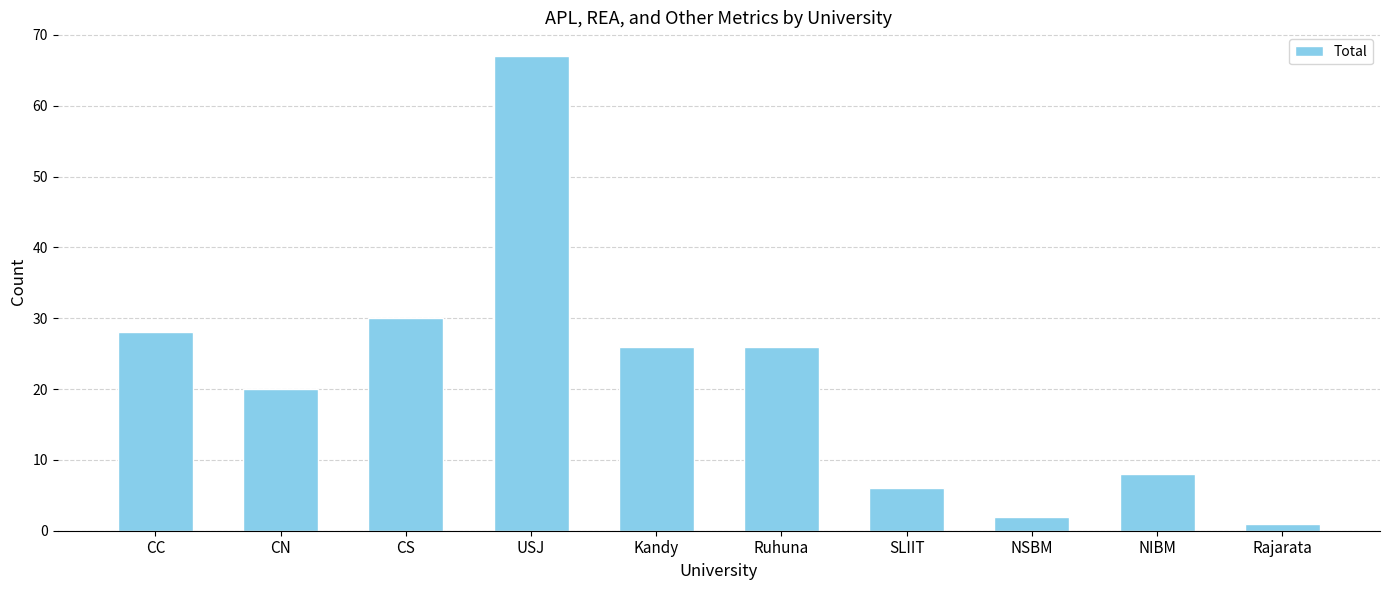

Which label corresponds to the smallest value in the chart?

Rajarata